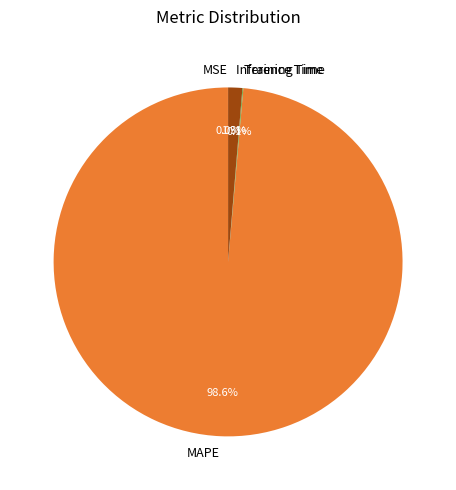

How much of the chart is everything except Inference Time?

98.7%